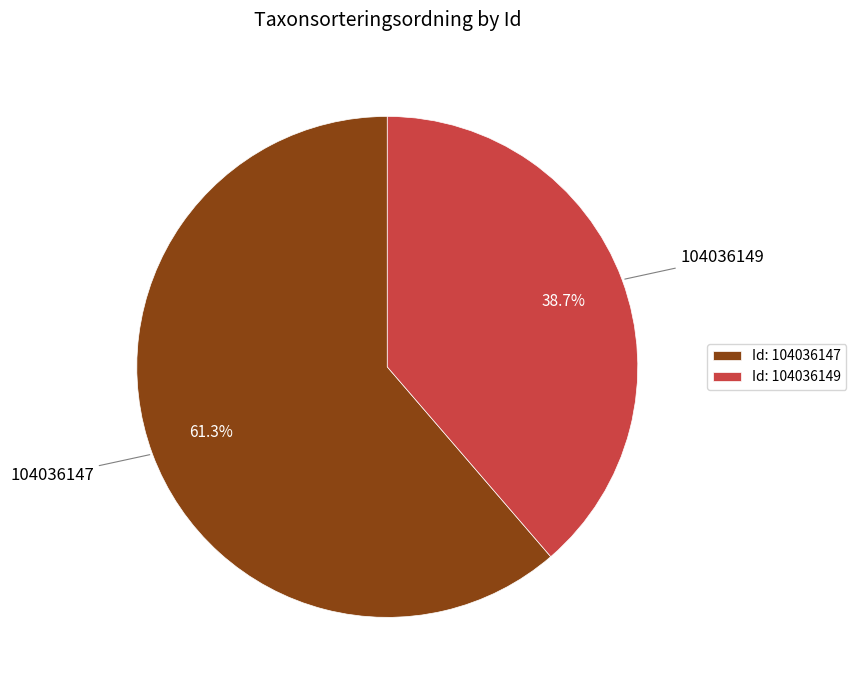

Which category accounts for the majority?

104036147